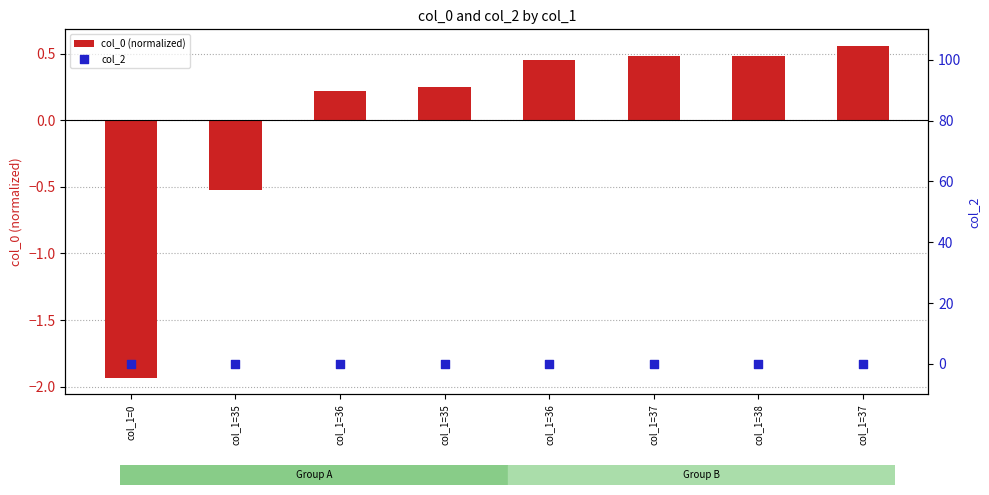

Which series contains the lowest Y value?

col_0 (normalized)